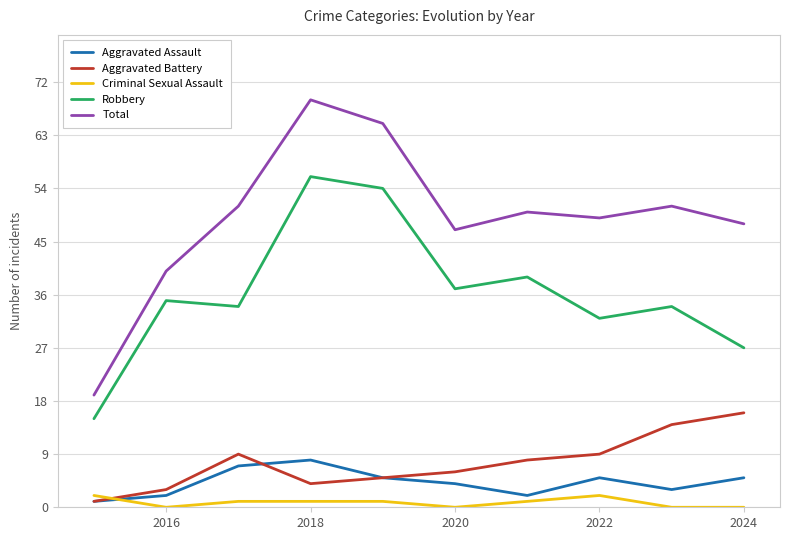

List the series in order of their peak value, highest first.

Total, Robbery, Aggravated Battery, Aggravated Assault, Criminal Sexual Assault